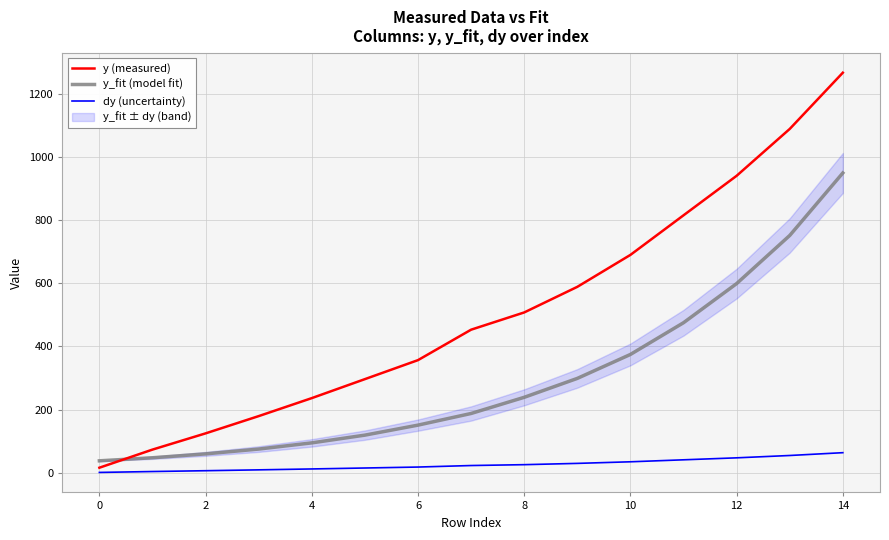

Does the chart have visible grid lines?

Yes